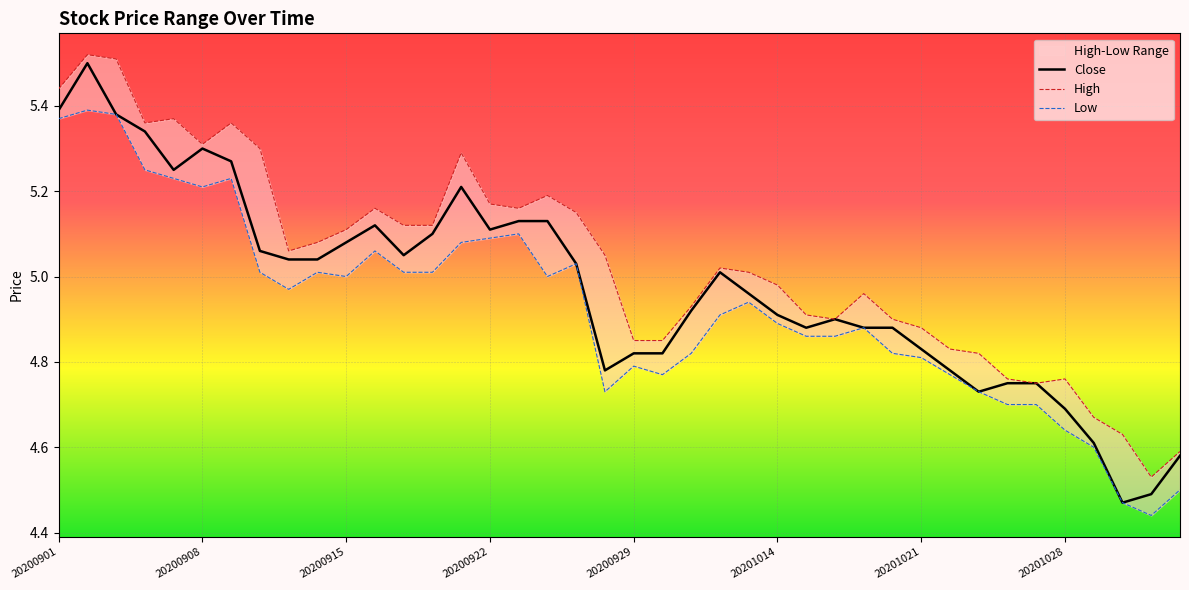

Which series has the largest total across all categories?

High